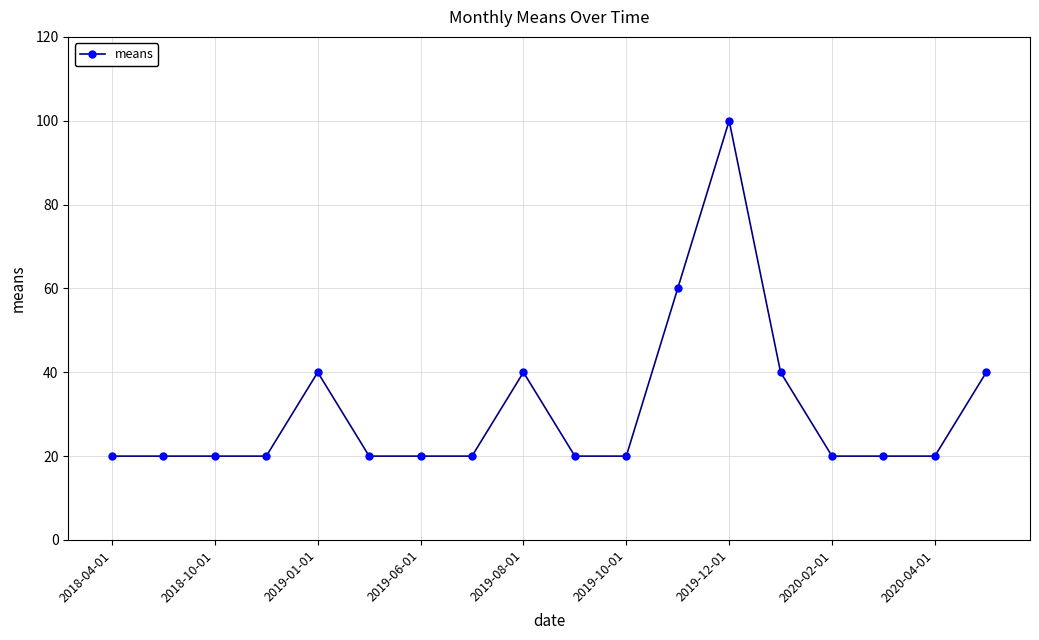

True or false: there are more than 0 points higher than both neighbors.

True